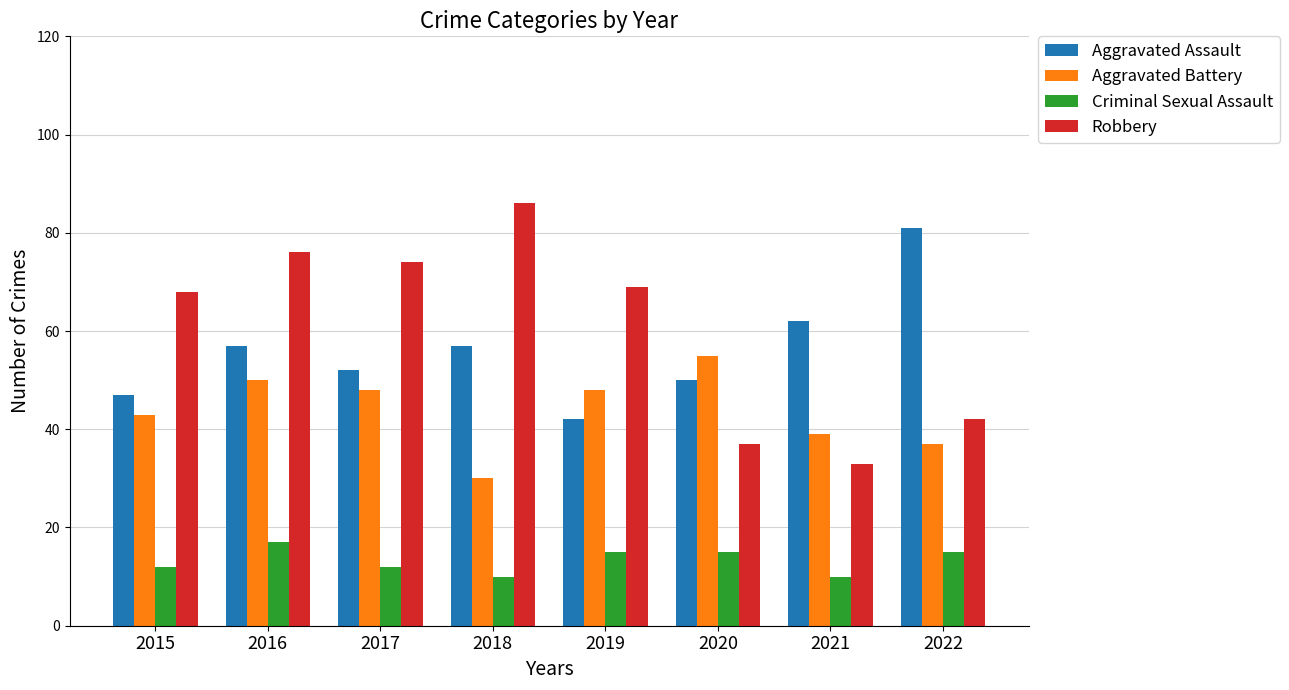

At which category does the chart reach its peak across all series?

2018